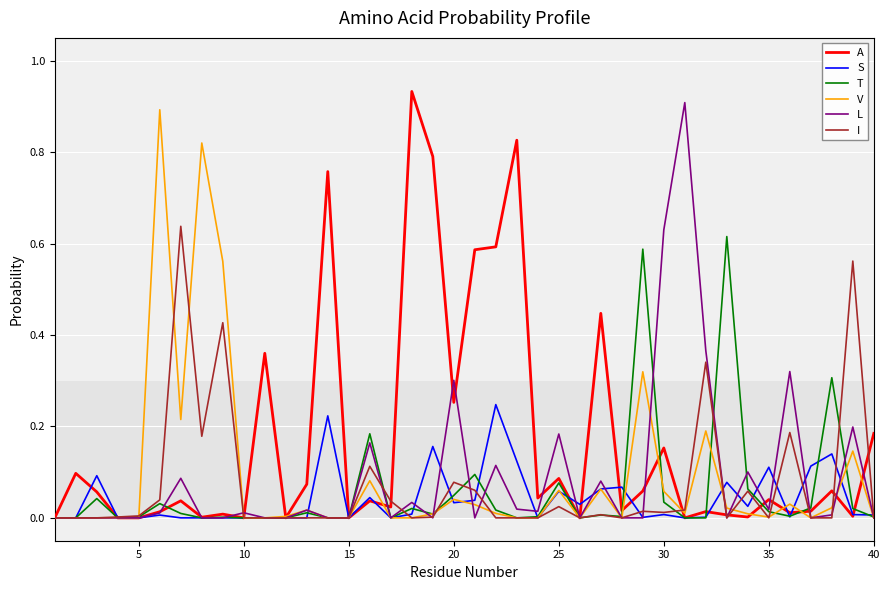

Which series has the largest total across all categories?

A